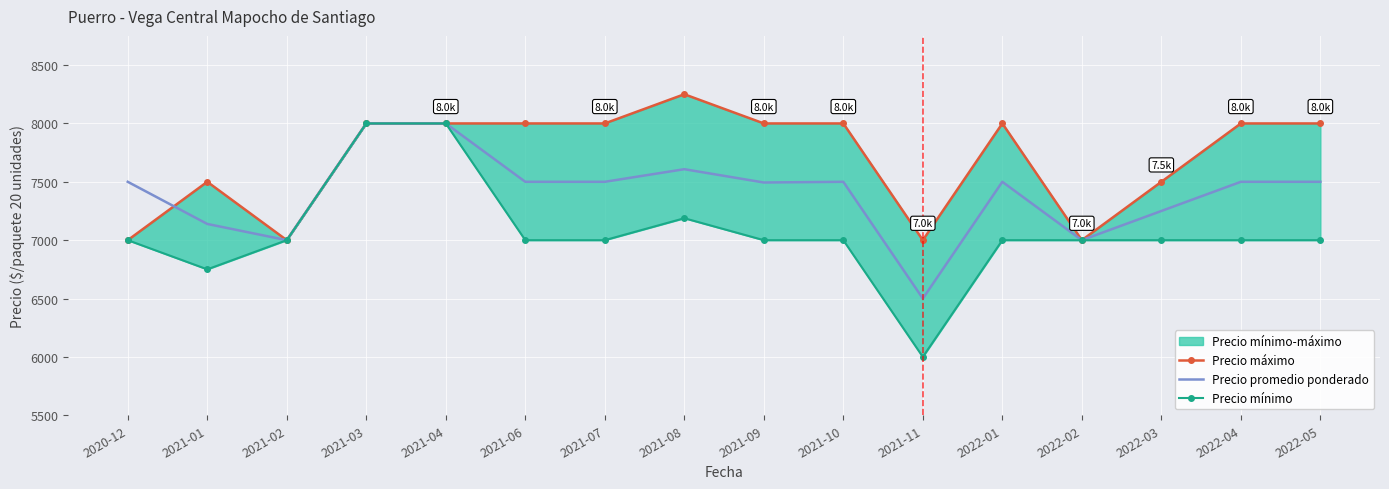

Which series has the largest range (max minus min)?

Precio mínimo